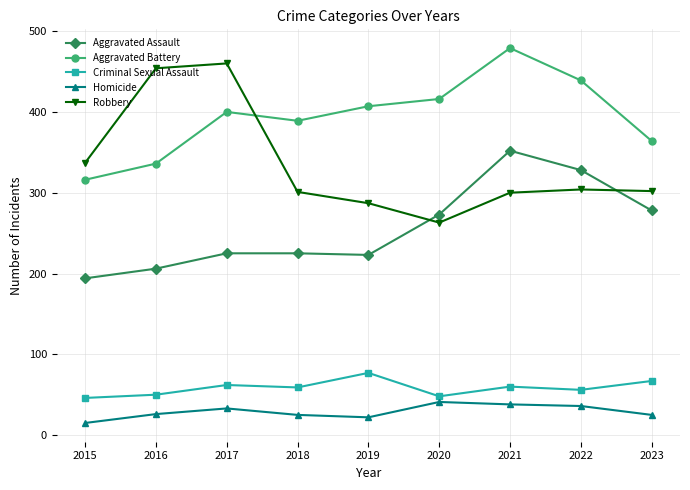

True or false: Homicide and Robbery cross at least once.

False